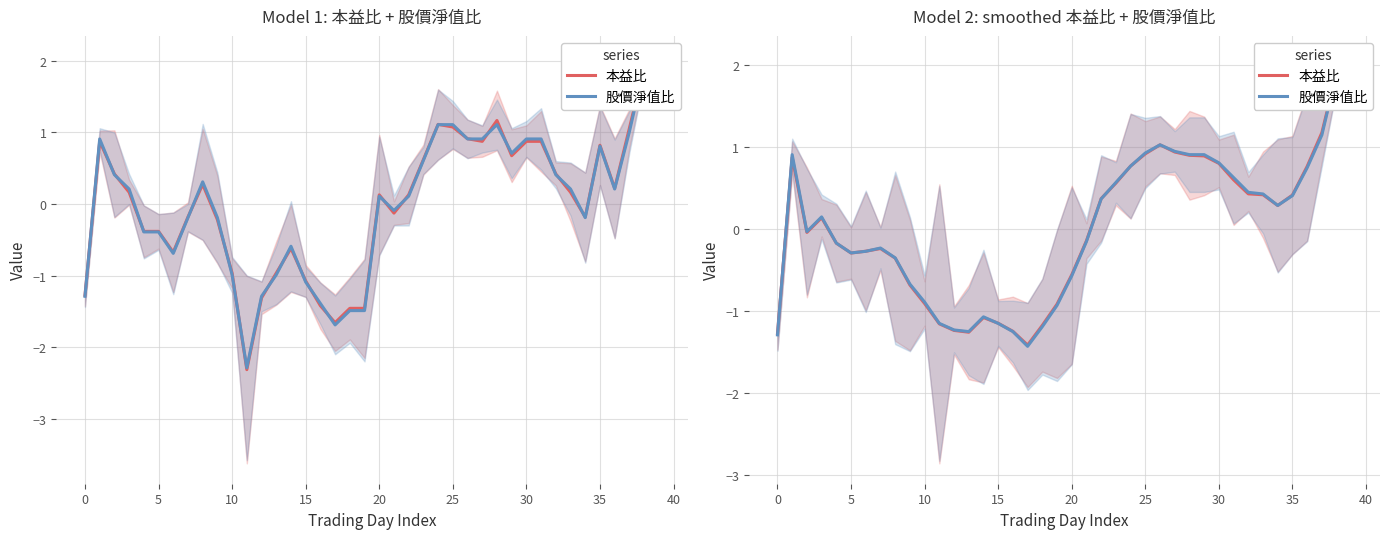

How many distinct data groups are displayed?

2